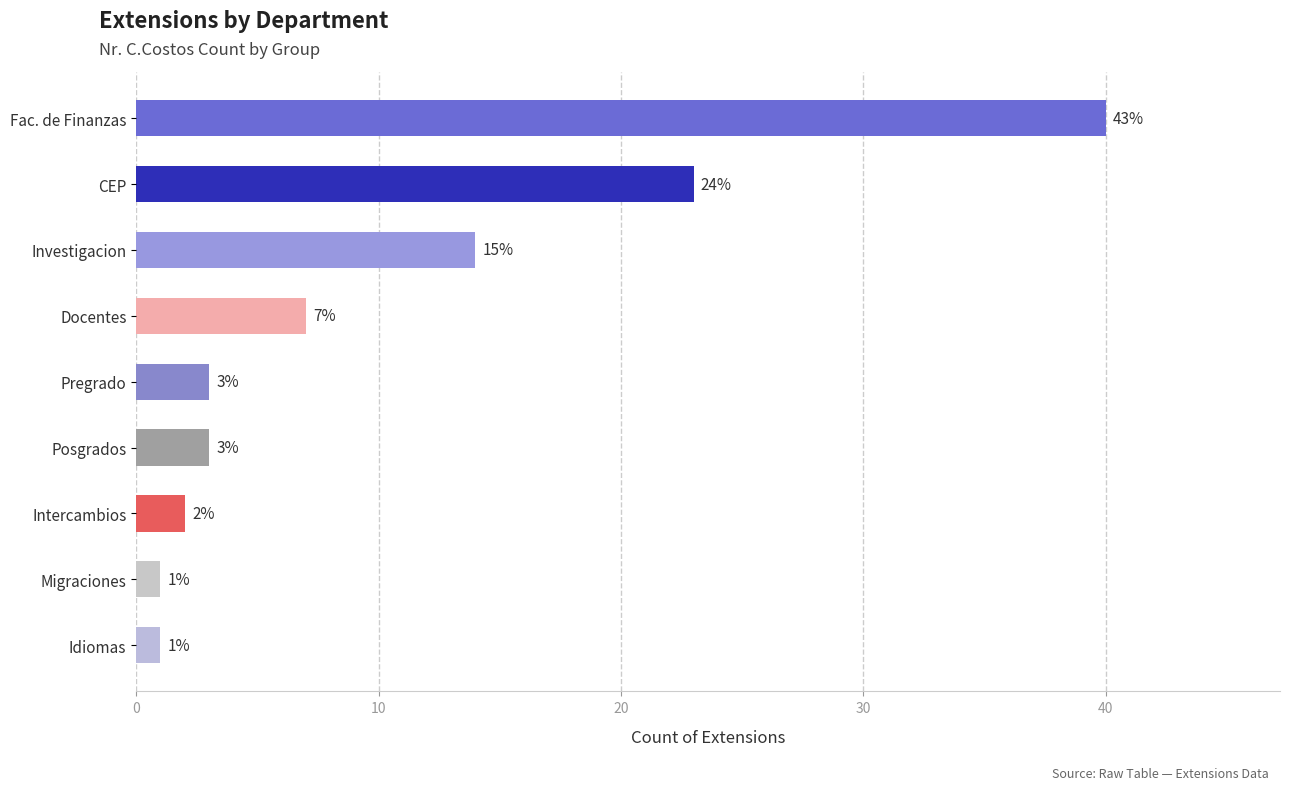

What is the sum of all values?

94